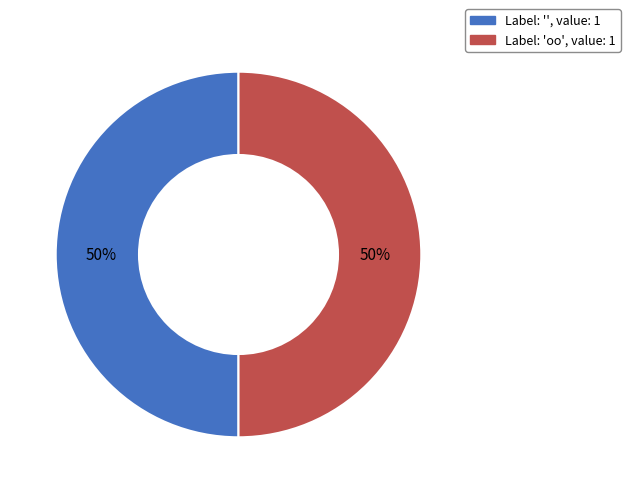

To the nearest percent, what is the average slice percentage?

50%